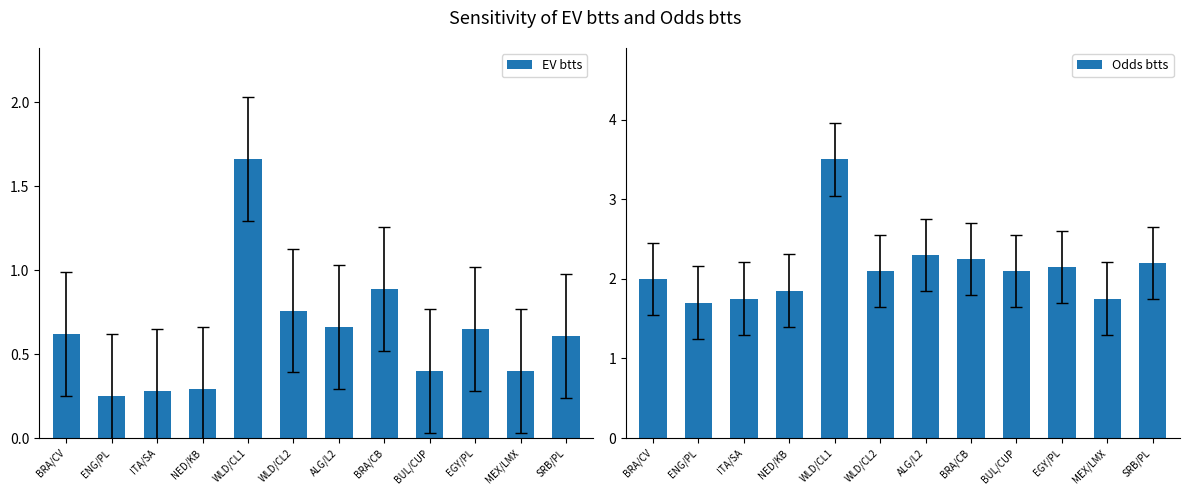

List the labels in order of Odds btts value, largest first.

WLD/CL1, ALG/L2, BRA/CB, SRB/PL, EGY/PL, WLD/CL2, BUL/CUP, BRA/CV, NED/KB, ITA/SA, MEX/LMX, ENG/PL